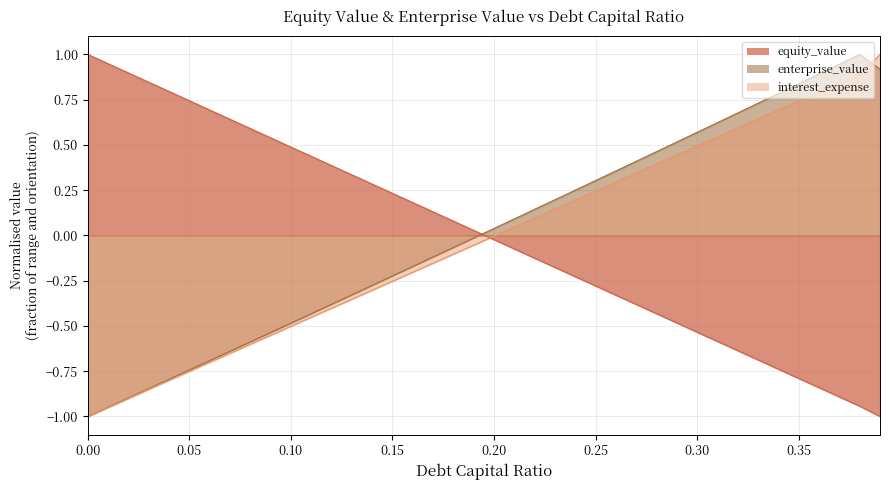

Does the chart display data point markers on the line(s)?

No